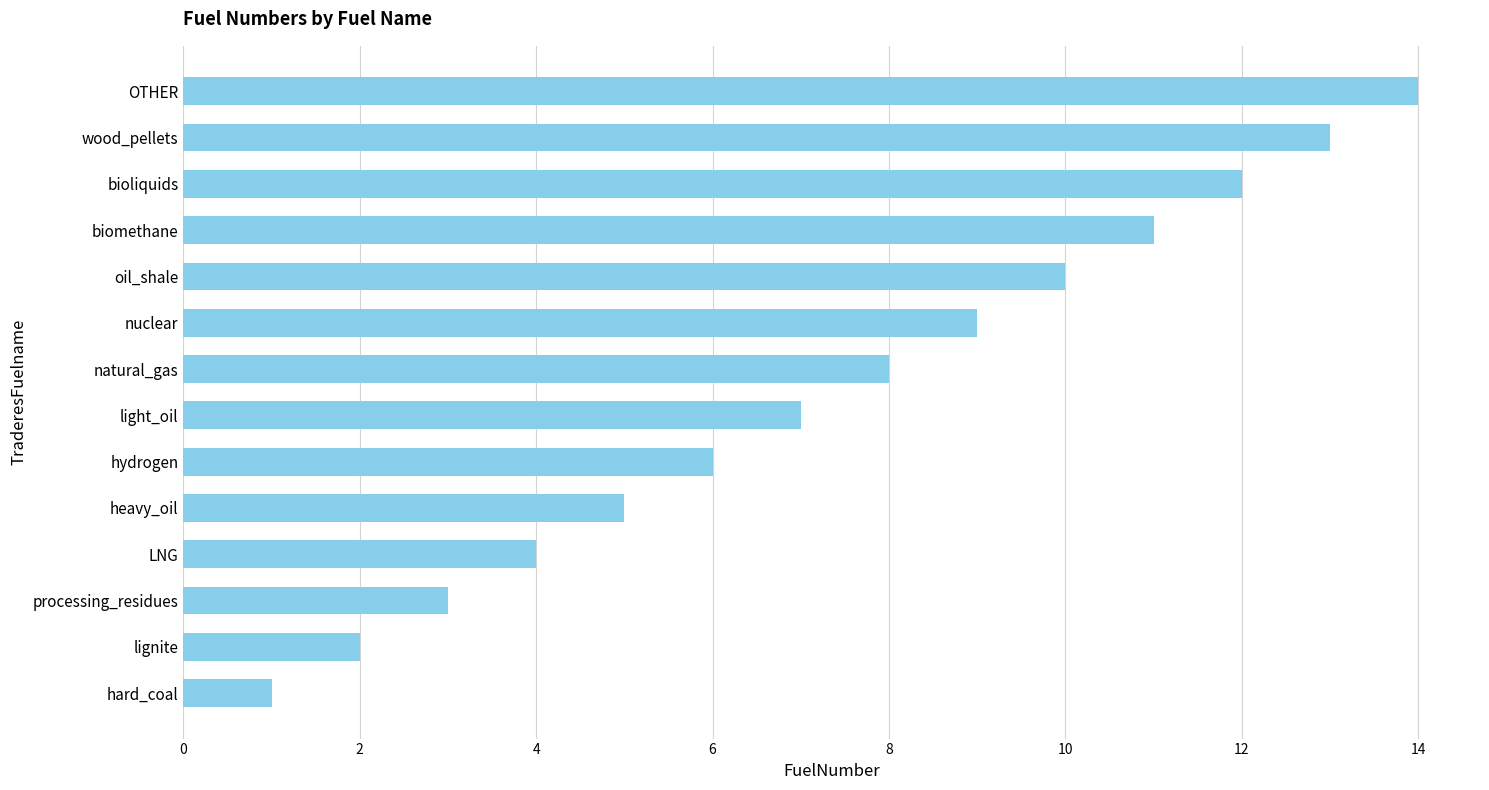

Where is the data nearest to the value 7?

light_oil